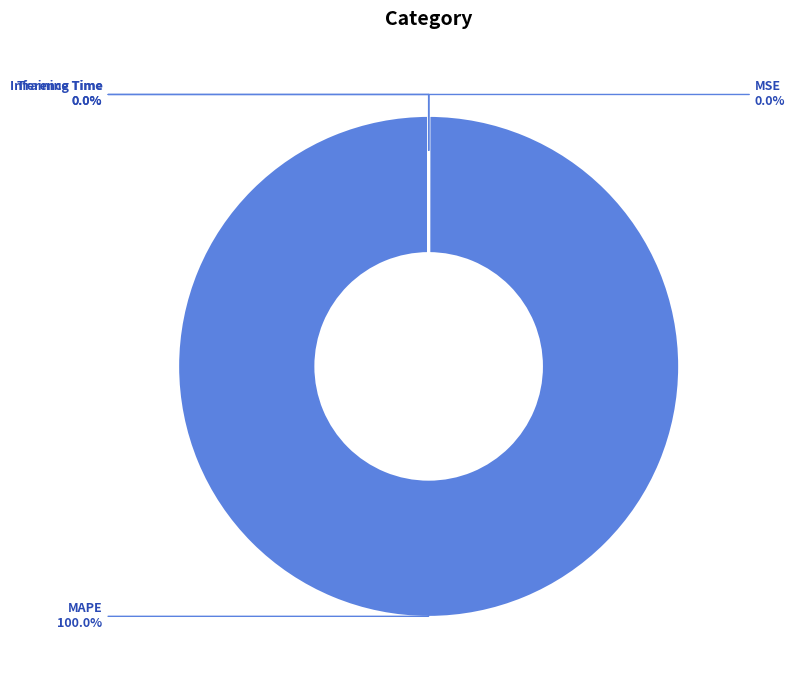

True or false: MAPE accounts for 100% of the total.

True